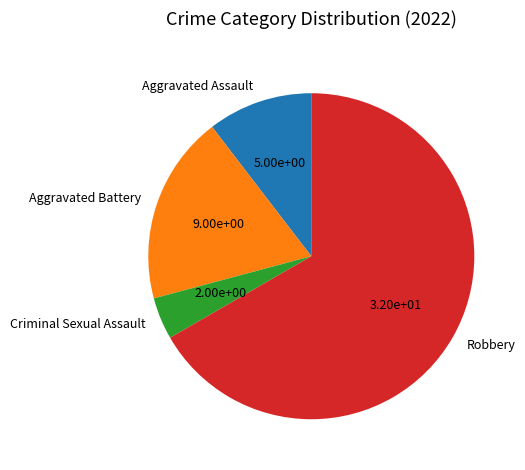

Which category has the smallest portion of the pie?

Criminal Sexual Assault